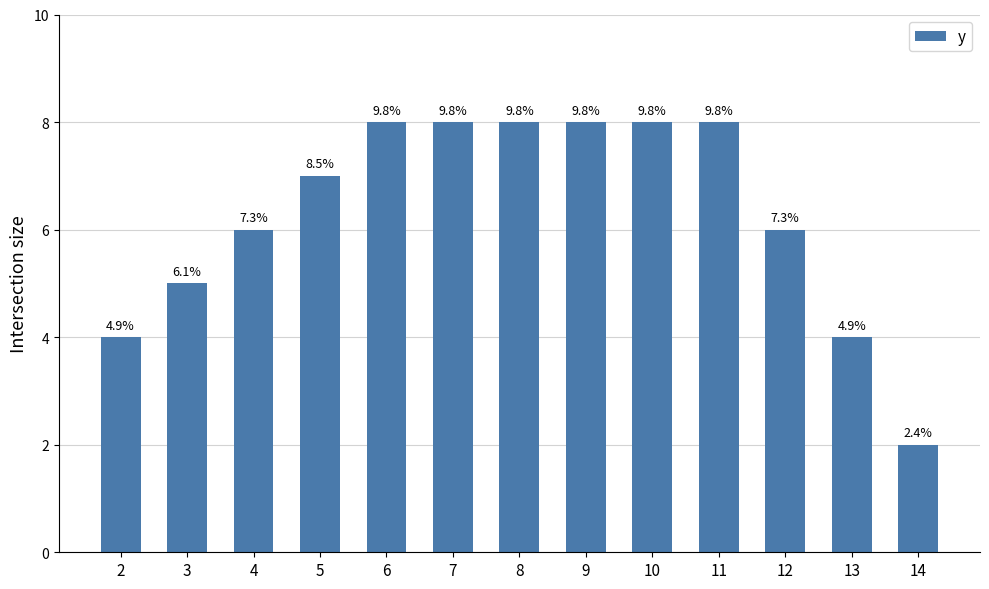

What is the change in value from 3 to 8?

+3